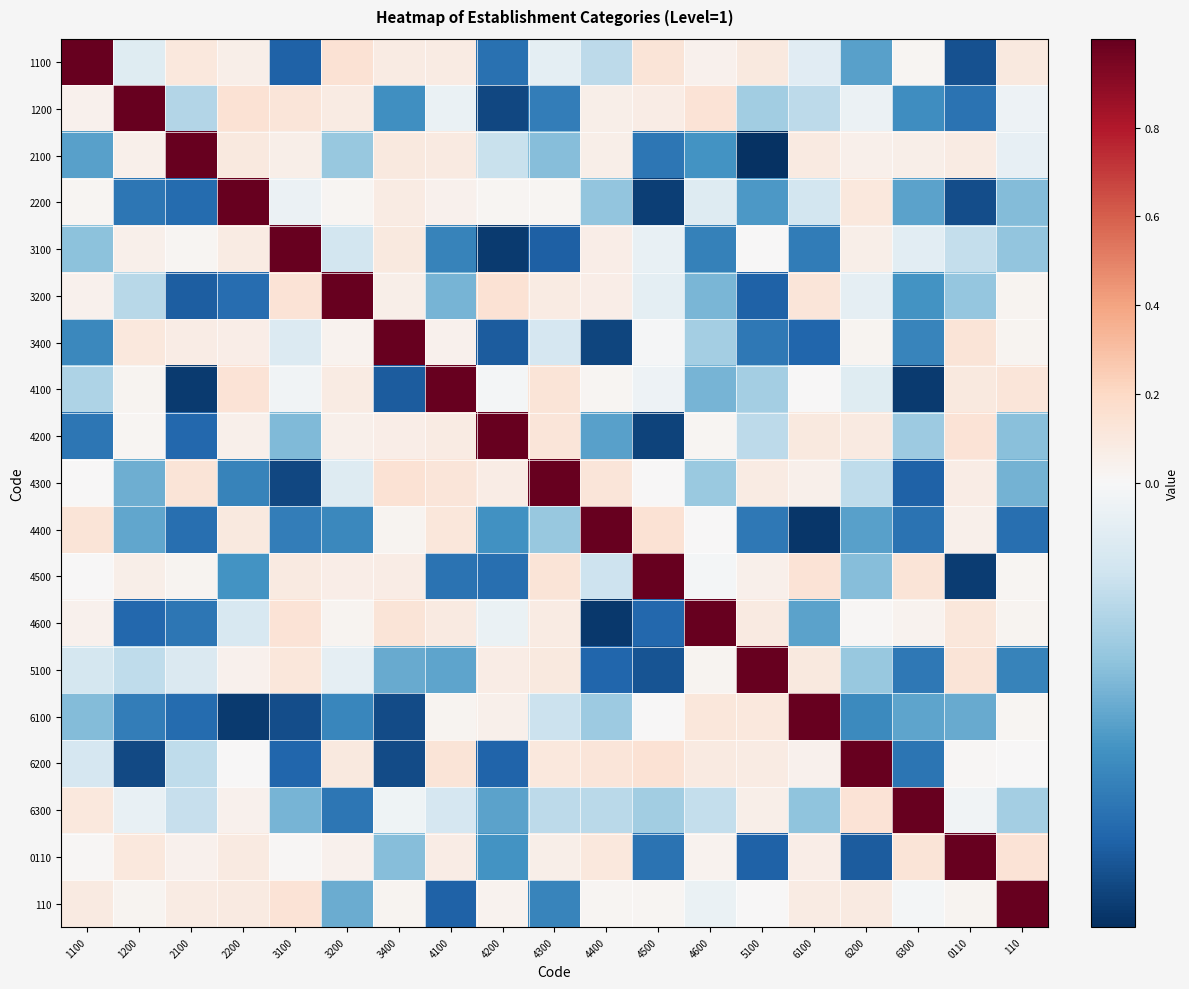

List the series in order of their peak value, lowest first.

1100, 1200, 2100, 2200, 3100, 3200, 3400, 4100, 4200, 4300, 4400, 4500, 4600, 5100, 6100, 6200, 6300, 0110, 110